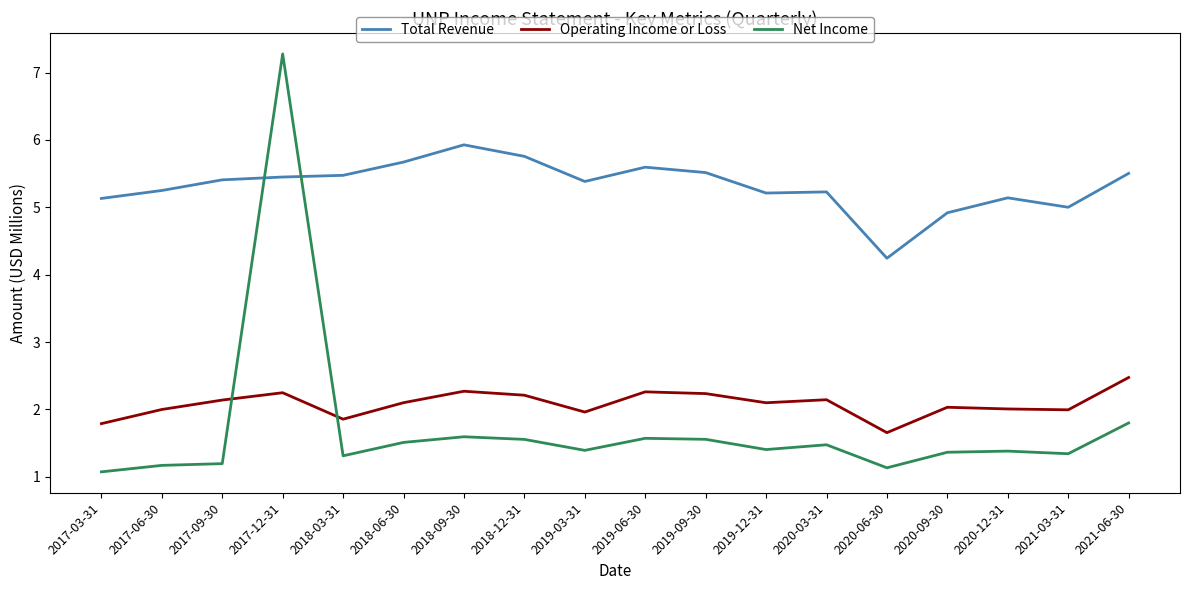

Read the Operating Income or Loss value at 2018-03-31.

1.9